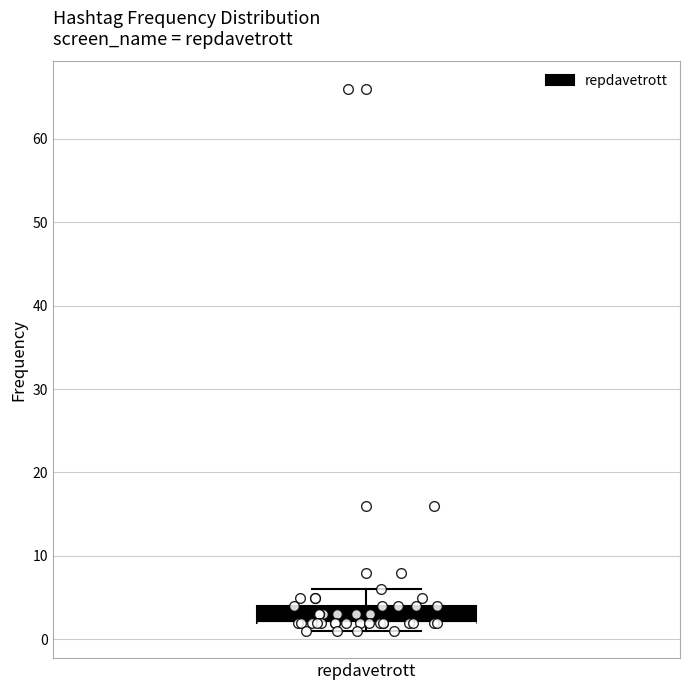

Transcribe this box plot: give where the median line is, the range the box spans, and where the two whiskers end, as read against the y-axis. The values are not printed on the chart, so give them approximately, as read against the axis.

median 2 (drawn on the box's lower edge), box 2 to 4, whiskers 1 to 6